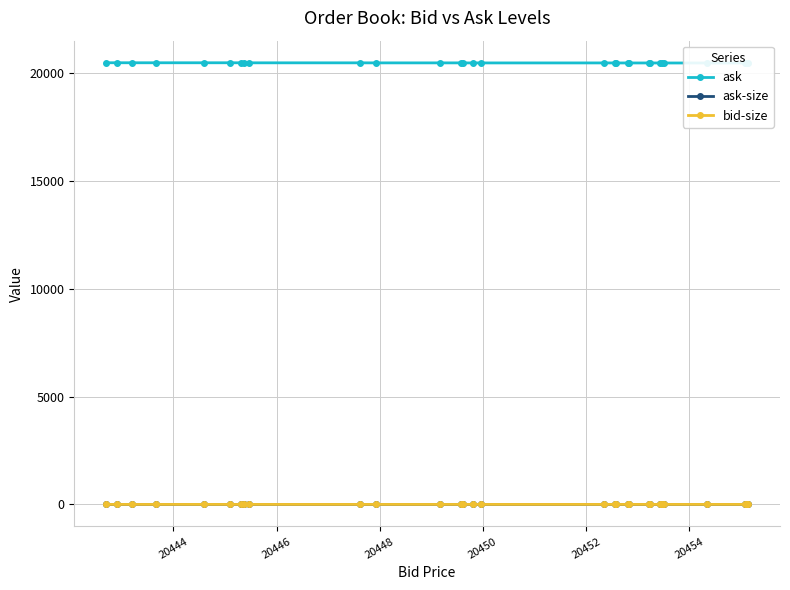

At how many categories does at least one series exceed 17887?

30